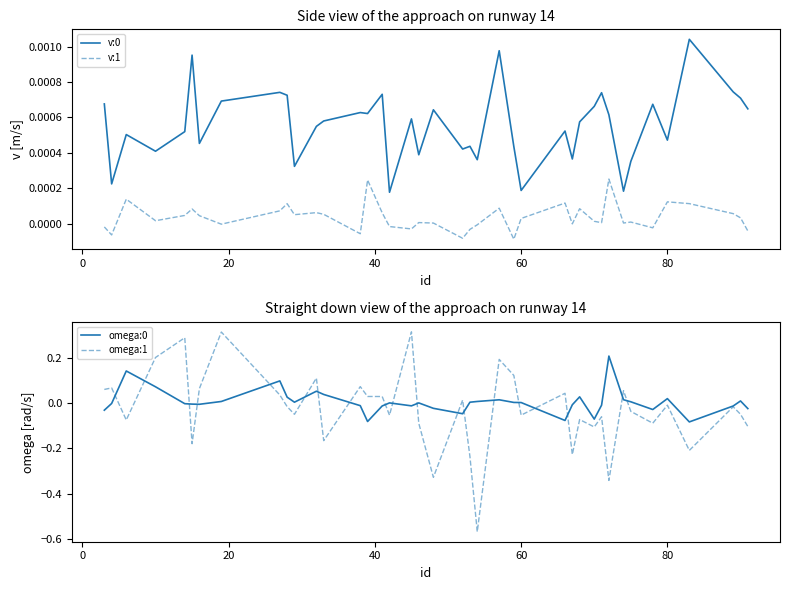

Reading right to left, transcribe all the data shown in this chart.

v:0: 0.0	0.0	0.0	0.0	0.0	0.0	0.0	0.0	0.0	0.0	0.0	0.0	0.0	0.0	0.0	0.0	0.0	0.0	0.0	0.0	0.0	0.0	0.0	0.0	0.0	0.0	0.0	0.0	0.0	0.0	0.0	0.0	0.0	0.0	0.0	0.0	0.0	0.0	0.0	0.0
v:1: -0.0	0.0	0.0	0.0	0.0	-0.0	0.0	0.0	0.0	0.0	0.0	0.0	-0.0	0.0	0.0	-0.0	0.0	-0.0	-0.0	-0.0	0.0	0.0	-0.0	-0.0	0.0	0.0	-0.0	0.0	0.0	0.0	0.0	0.0	-0.0	0.0	0.0	0.0	0.0	0.0	-0.0	-0.0
omega:0: -0.0	0.0	-0.0	-0.1	0.0	-0.0	0.0	0.0	0.2	-0.0	-0.1	0.0	-0.0	-0.1	0.0	0.0	0.0	0.0	0.0	-0.0	-0.0	0.0	-0.0	0.0	-0.0	-0.1	-0.0	0.0	0.1	0.0	0.0	0.1	0.0	-0.0	-0.0	-0.0	0.1	0.1	-0.0	-0.0
omega:1: -0.1	-0.0	-0.0	-0.2	-0.0	-0.1	-0.0	0.1	-0.3	-0.1	-0.1	-0.1	-0.2	0.0	-0.1	0.1	0.2	-0.6	-0.2	0.0	-0.3	-0.1	0.3	-0.1	0.0	0.0	0.1	-0.2	0.1	-0.0	-0.0	0.0	0.3	0.1	-0.2	0.3	0.2	-0.1	0.1	0.1